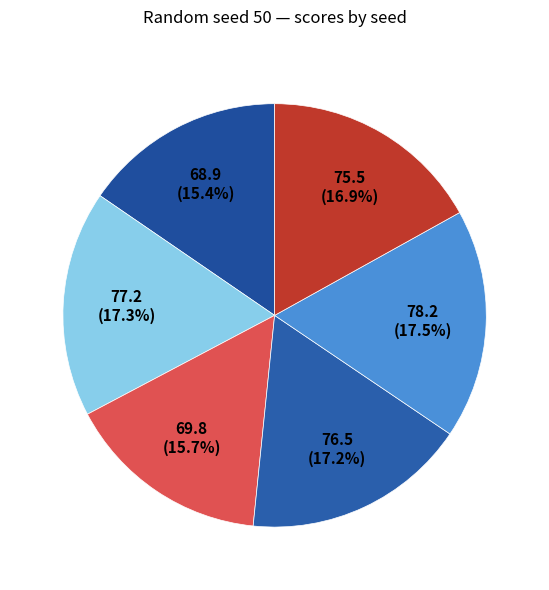

To the nearest percent, what is the average slice percentage?

17%